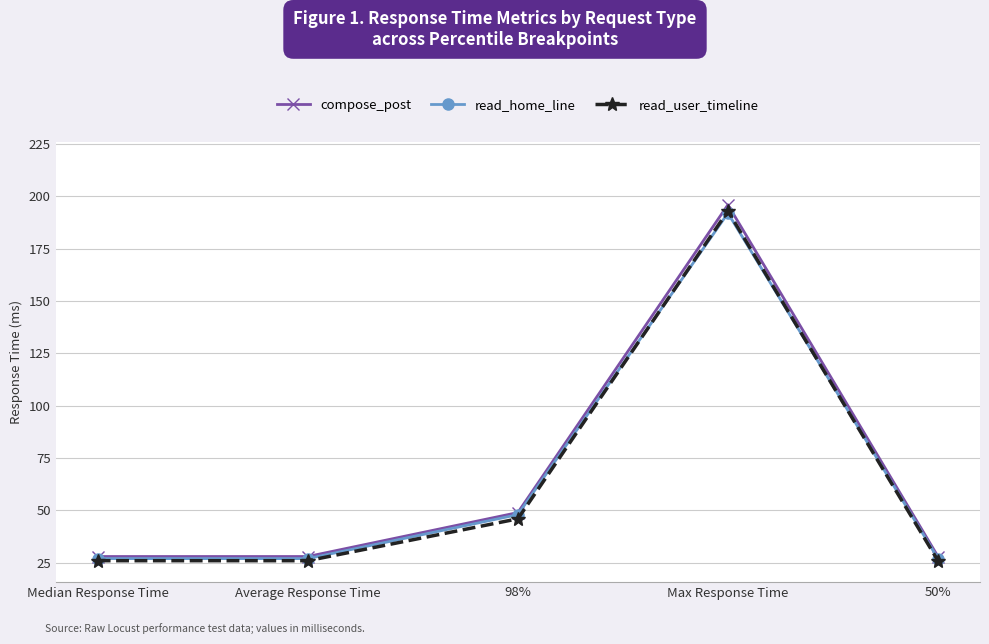

At which label is compose_post closest to 112?

98%